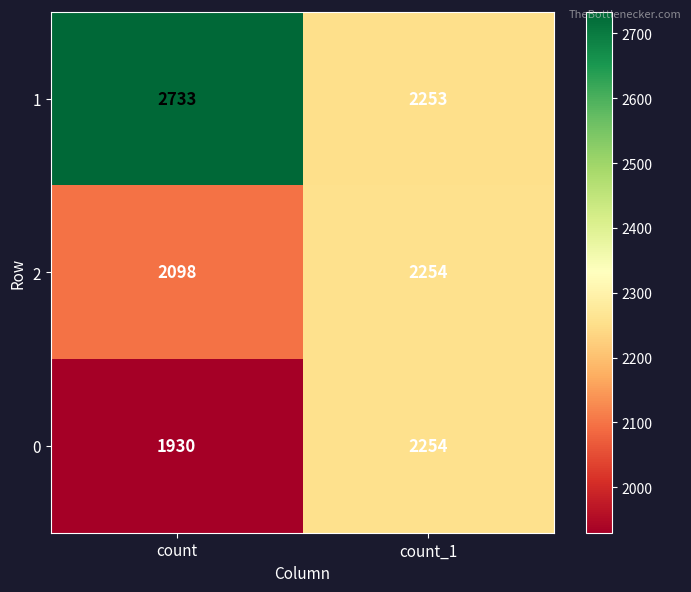

Reading left to right, list all the values displayed in this chart.

1: 2733	2253
2: 2098	2254
0: 1930	2254